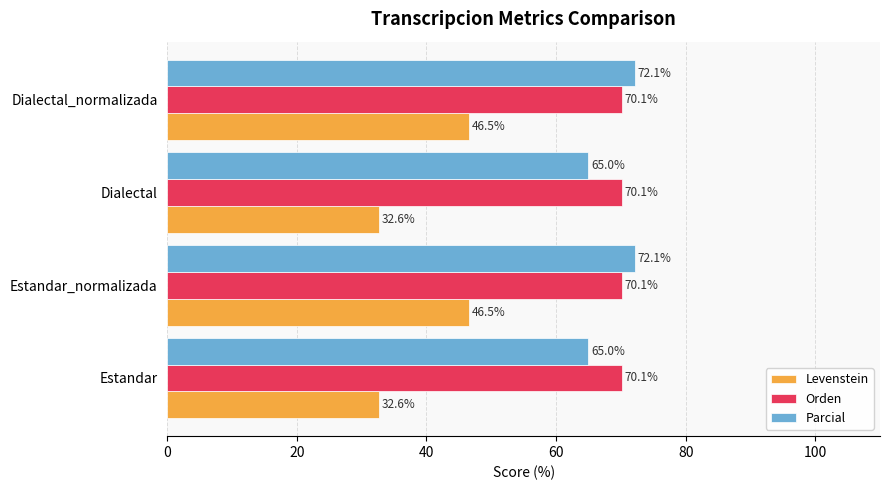

Is it true that Orden equals 70.1 at Estandar_normalizada?

True